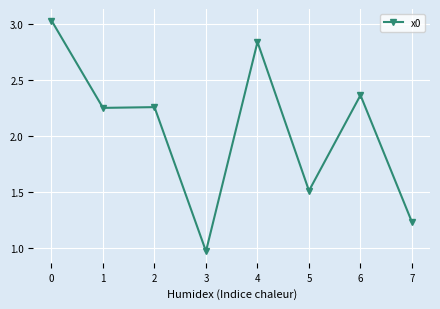

What is the sum of all values?

16.4